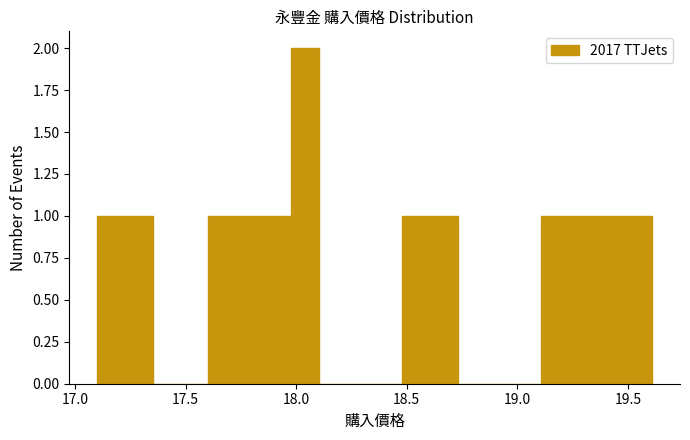

Around what value on the x-axis is the tallest bar? Give the approximate position of its centre, as read against the axis.

18.05